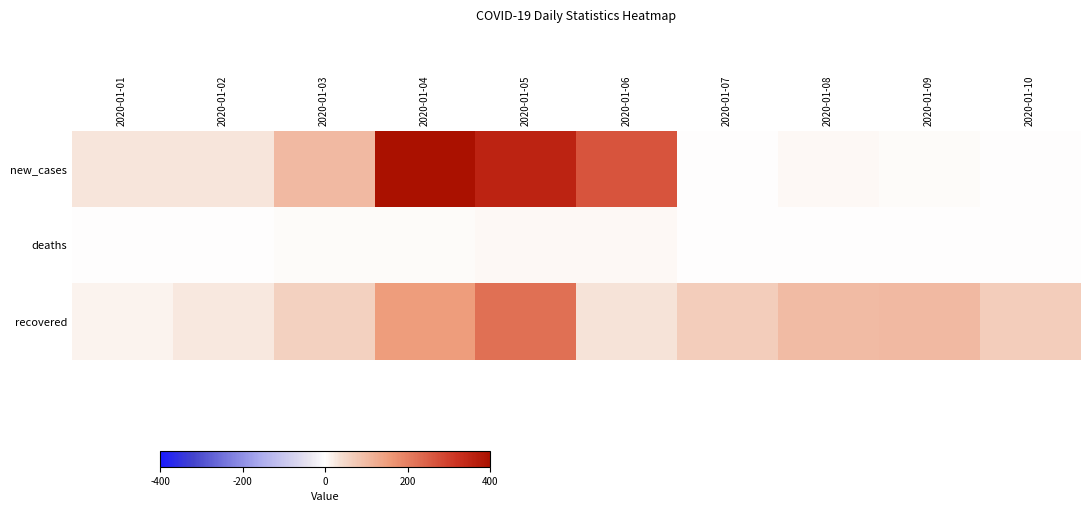

Between 2020-01-05 and 2020-01-06, which series saw the biggest shift?

recovered